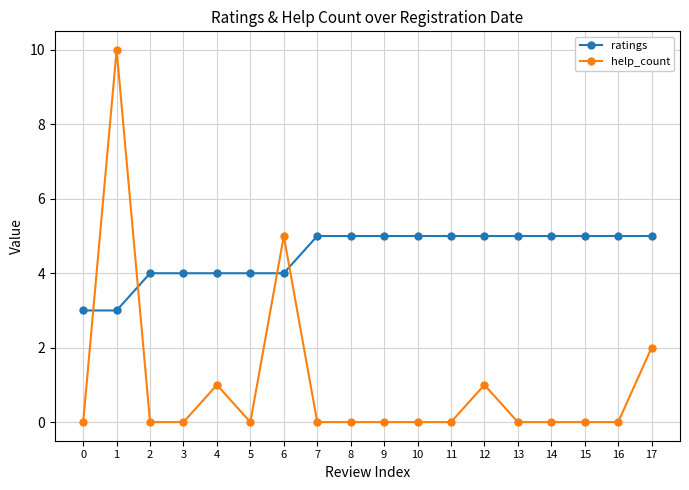

Reading right to left, what are all the values shown in this chart?

ratings: 17=5	16=5	15=5	14=5	13=5	12=5	11=5	10=5	9=5	8=5	7=5	6=4	5=4	4=4	3=4	2=4	1=3	0=3
help_count: 17=2	16=0	15=0	14=0	13=0	12=1	11=0	10=0	9=0	8=0	7=0	6=5	5=0	4=1	3=0	2=0	1=10	0=0